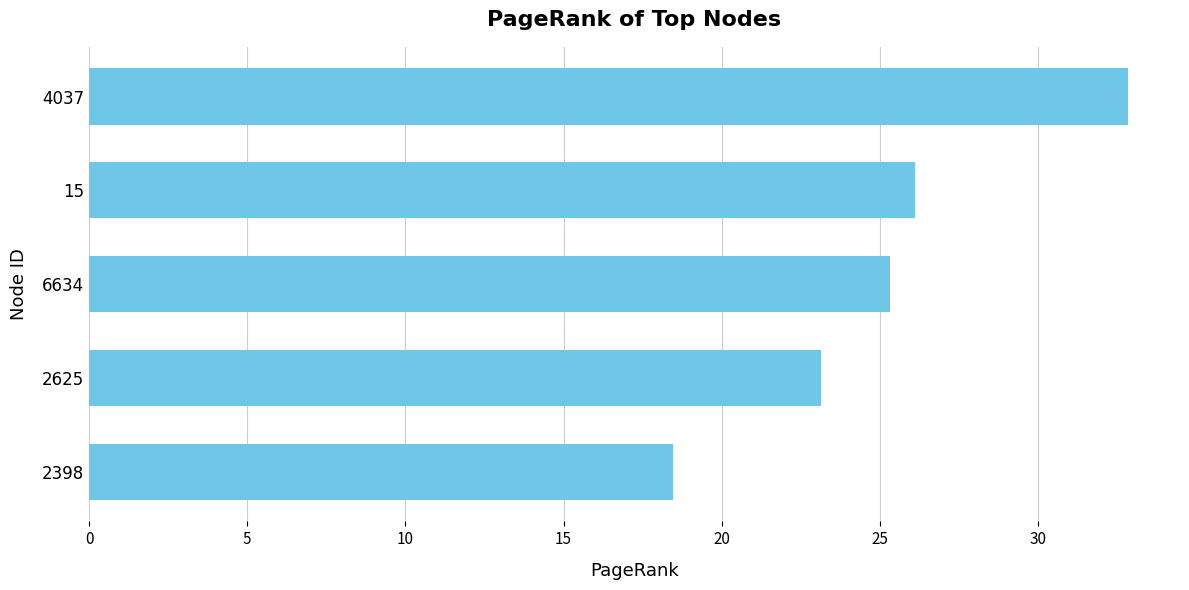

List the labels in order of value, smallest first.

2398, 2625, 6634, 15, 4037